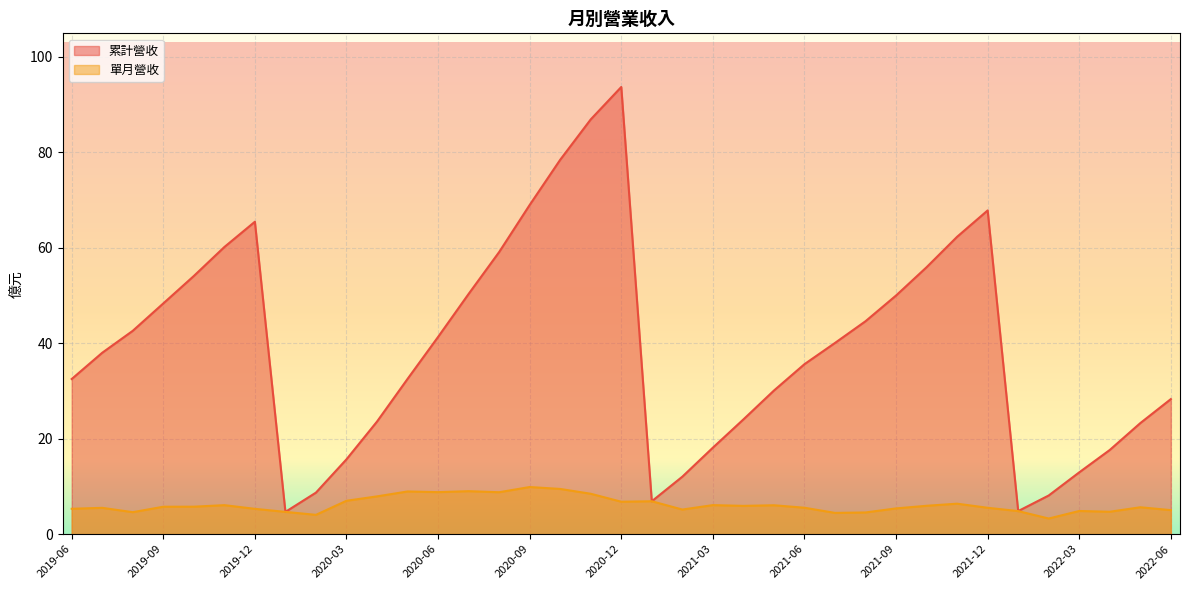

Is the value of 單月營收 at 2020-09 greater than the value of 累計營收 at 2019-06?

No